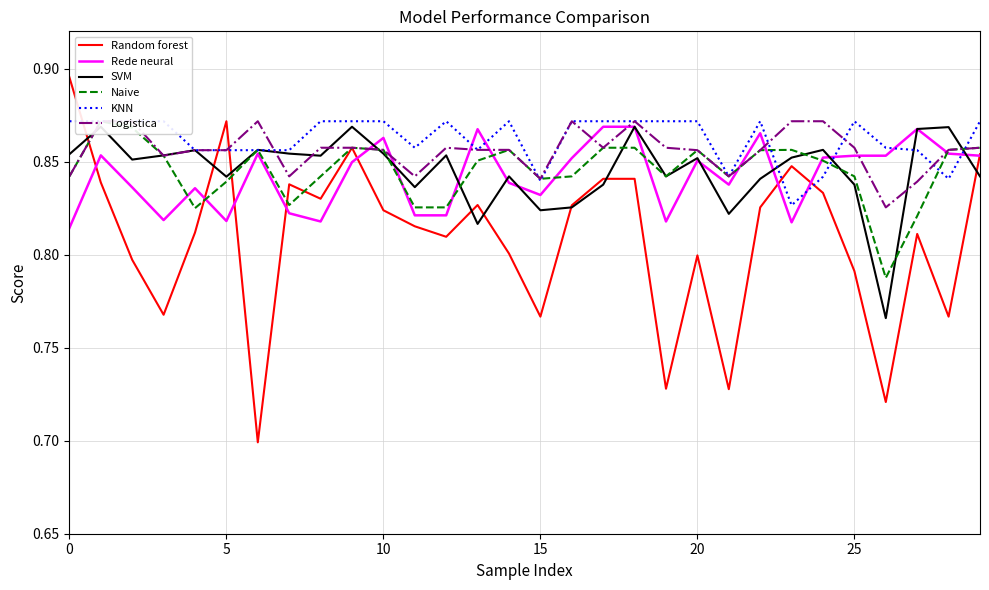

Which series ends up on top after the final intersection of Random forest and Logistica?

Logistica